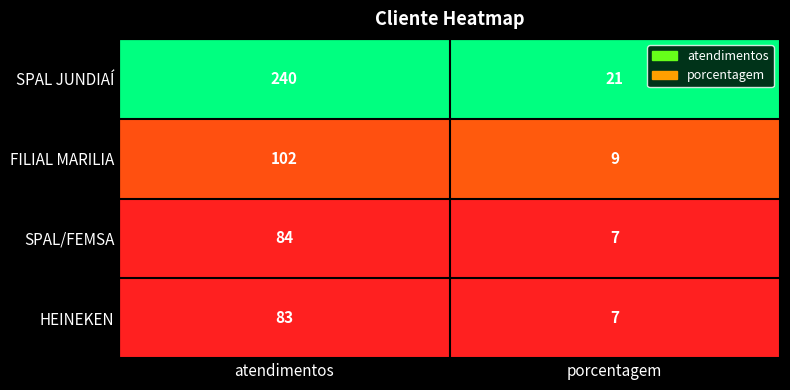

Between 0 and 1, which series saw the biggest shift?

SPAL JUNDIAÍ